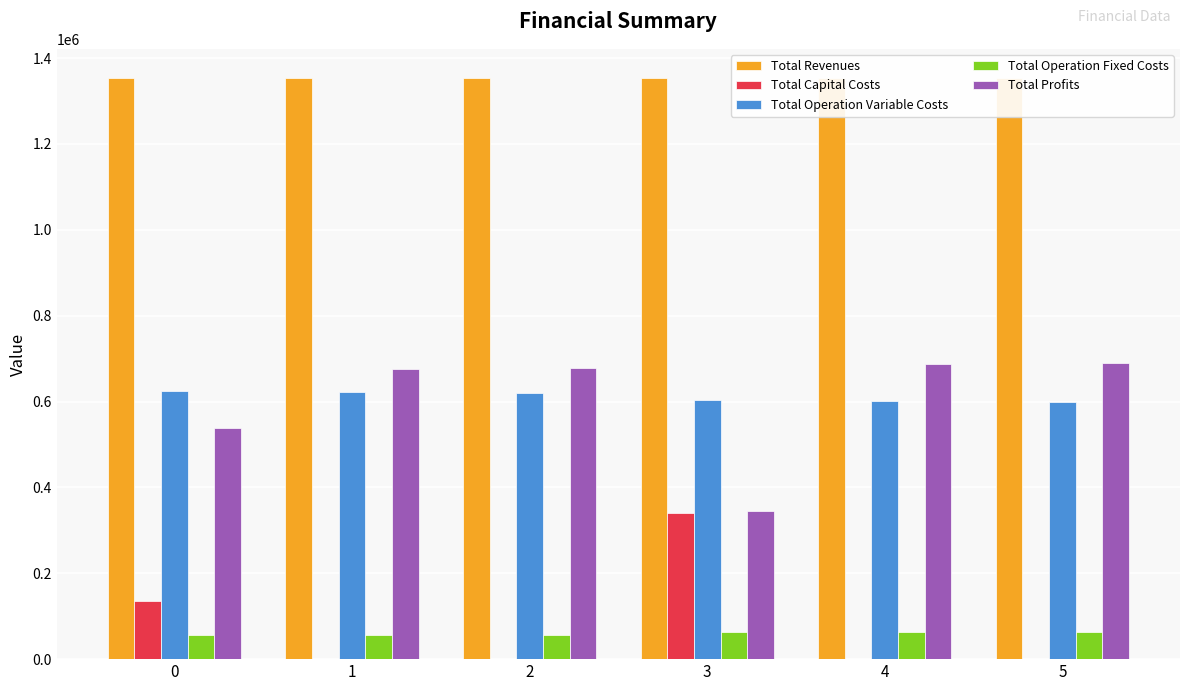

Which series has the largest total across all categories?

Total Revenues